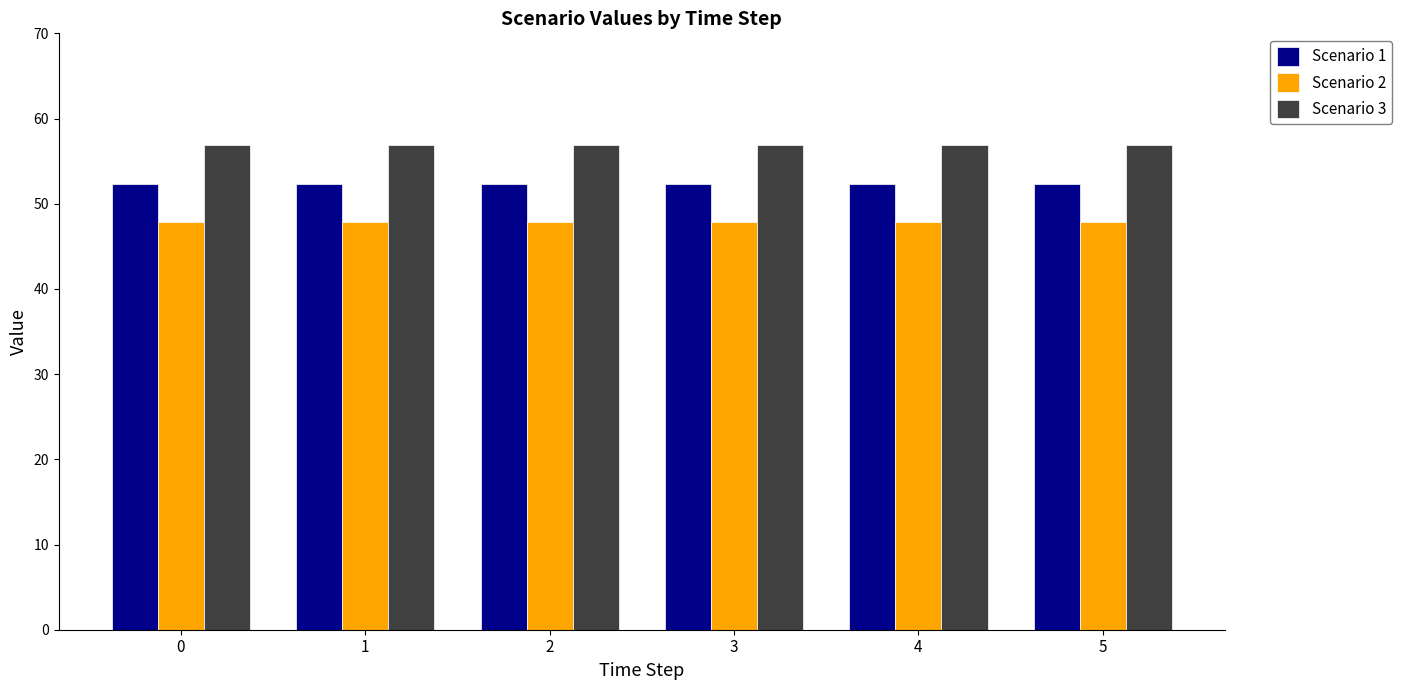

Rank the series by their maximum value, from highest to lowest.

Scenario 3, Scenario 1, Scenario 2